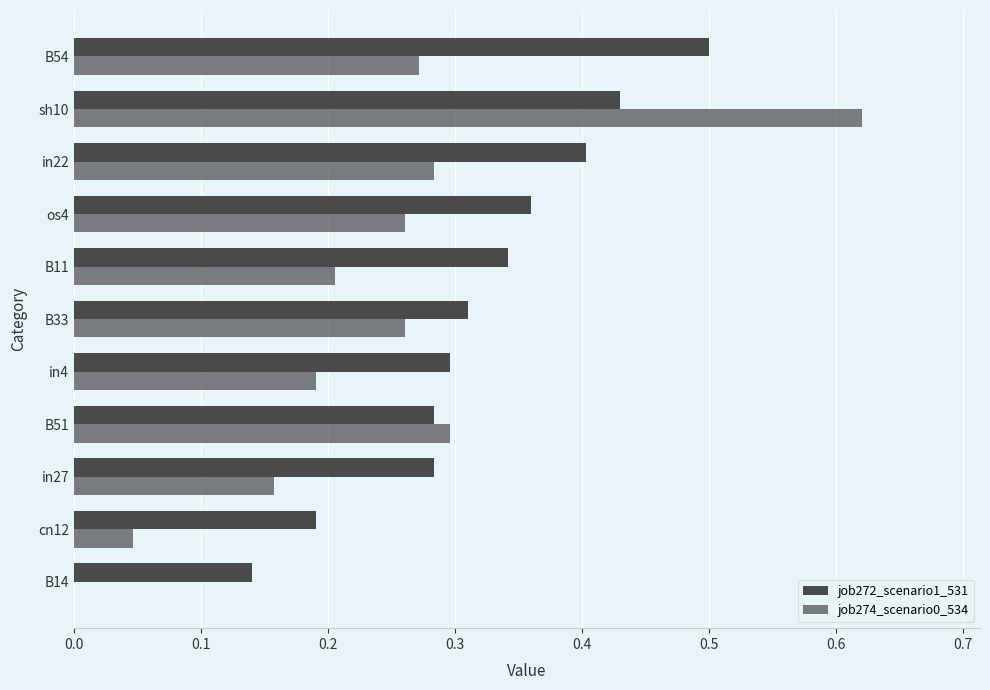

How many data points does each series have?

11